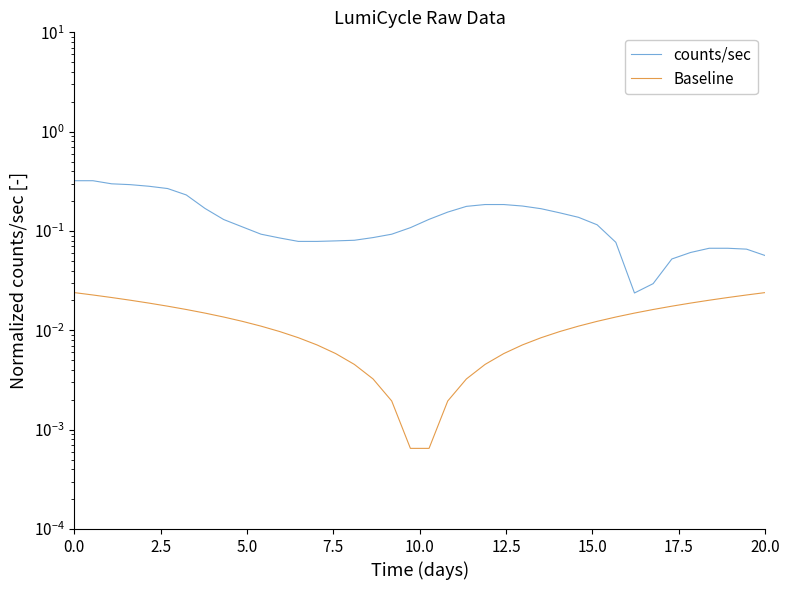

True or false: Baseline and counts/sec intersect in this chart.

False